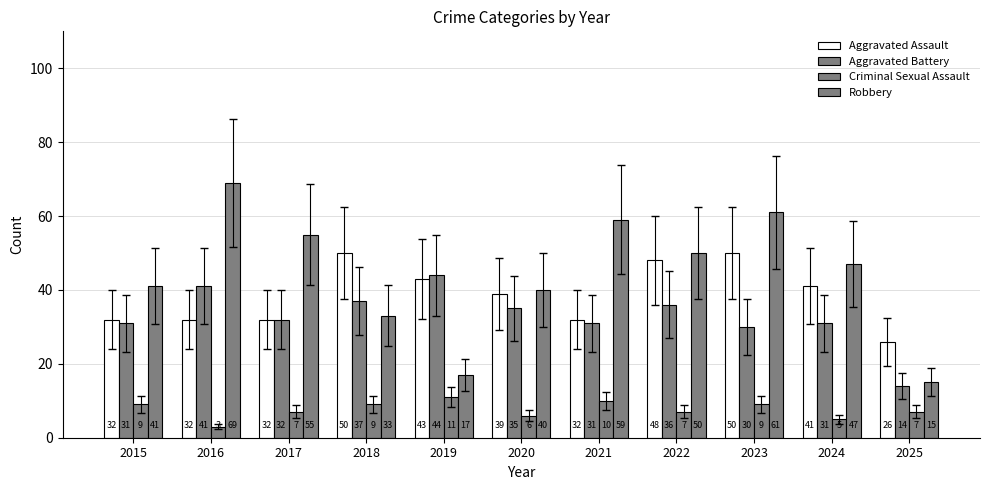

How many bars are there in total?

44